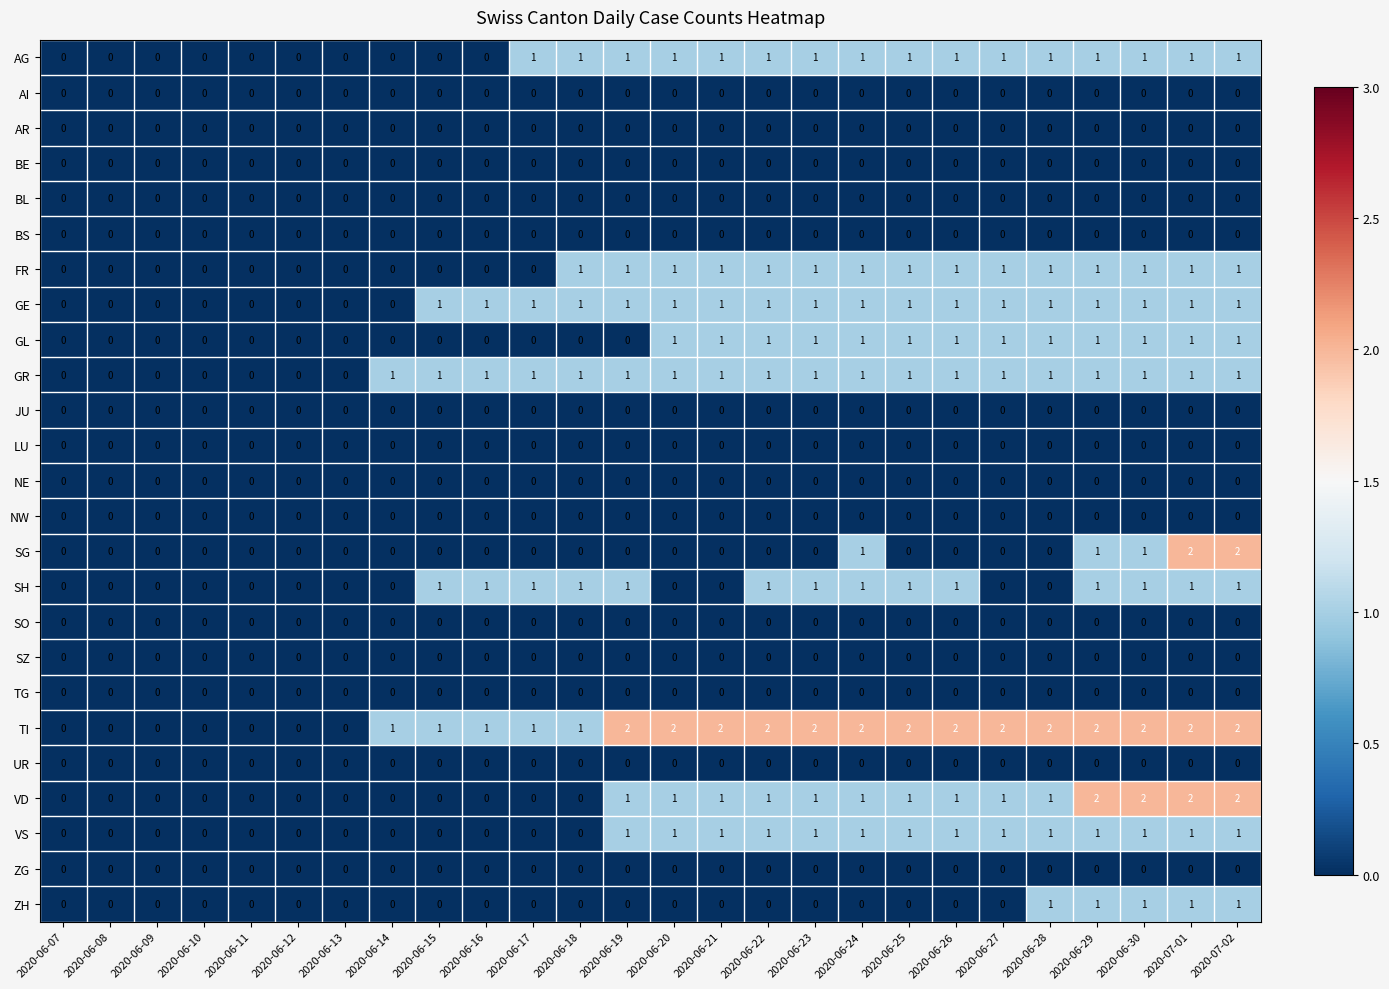

Which series has the largest total across all categories?

TI